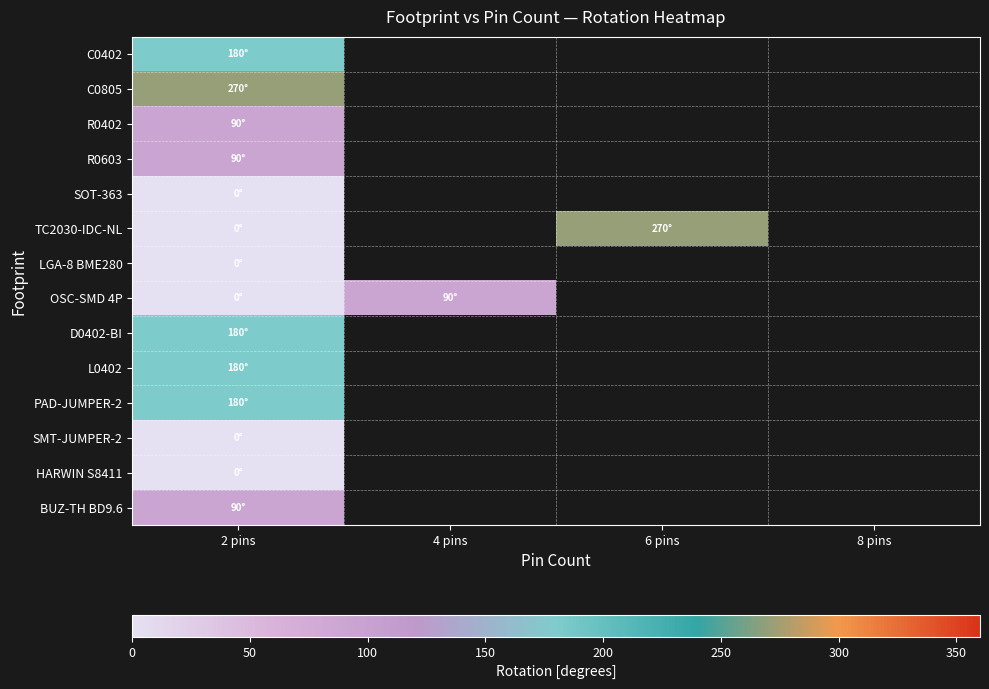

At which category does the chart reach its minimum across all series?

2 pins